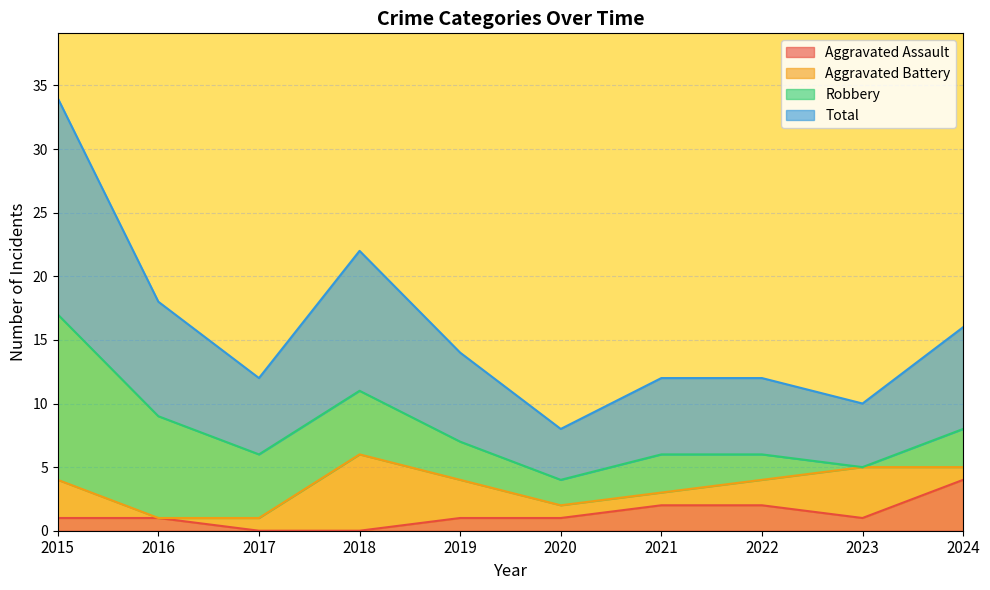

What is the average value of the Aggravated Assault series?

1